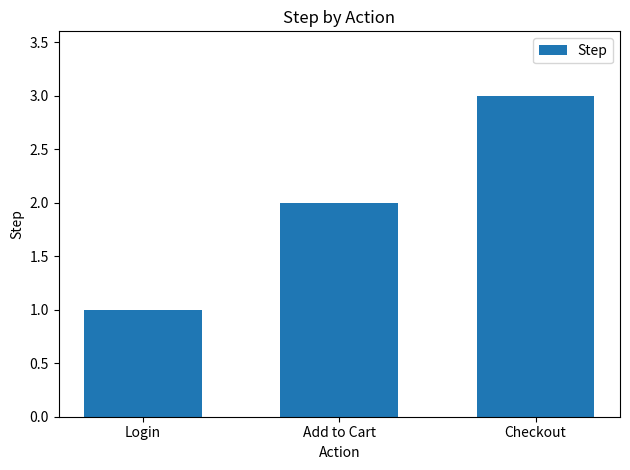

Does the chart contain any negative values?

No